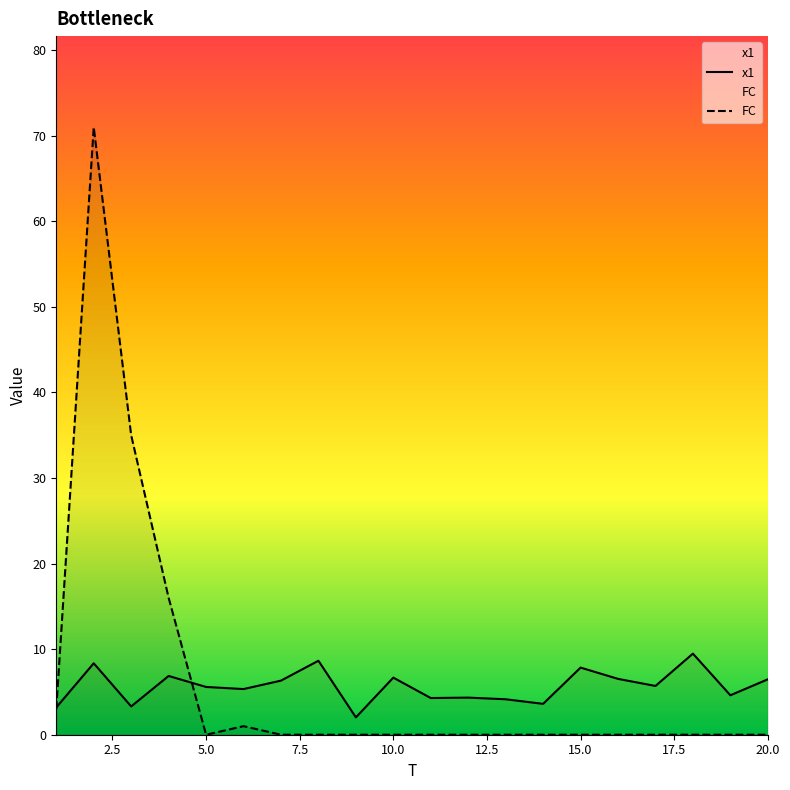

How many interior local valleys does the x1 series have?

7